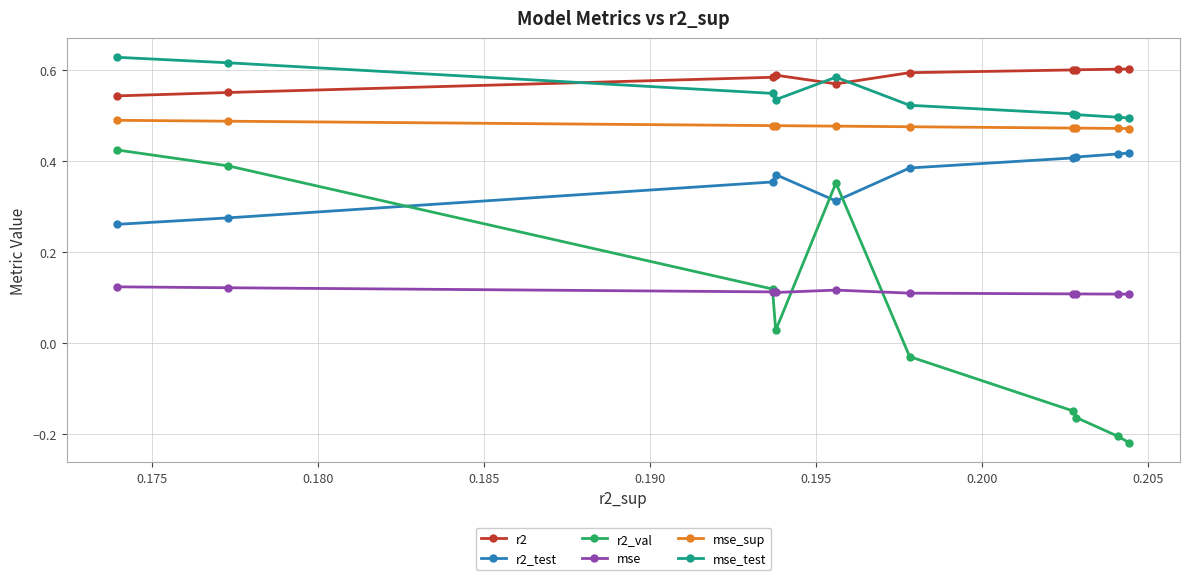

At how many categories does at least one series exceed 0?

10